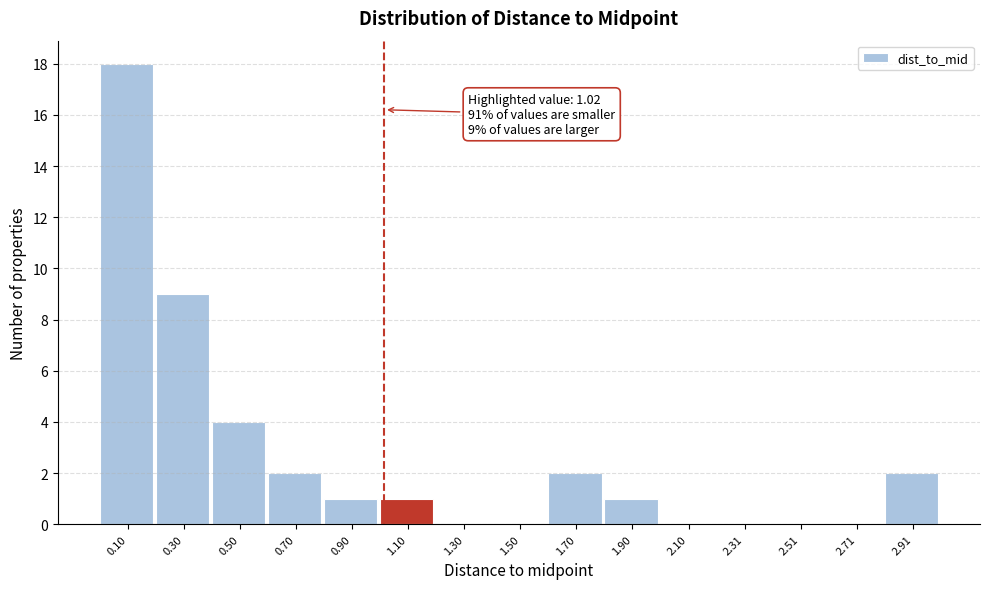

Which range on the x-axis has the tallest bar?

0.0 to 0.2